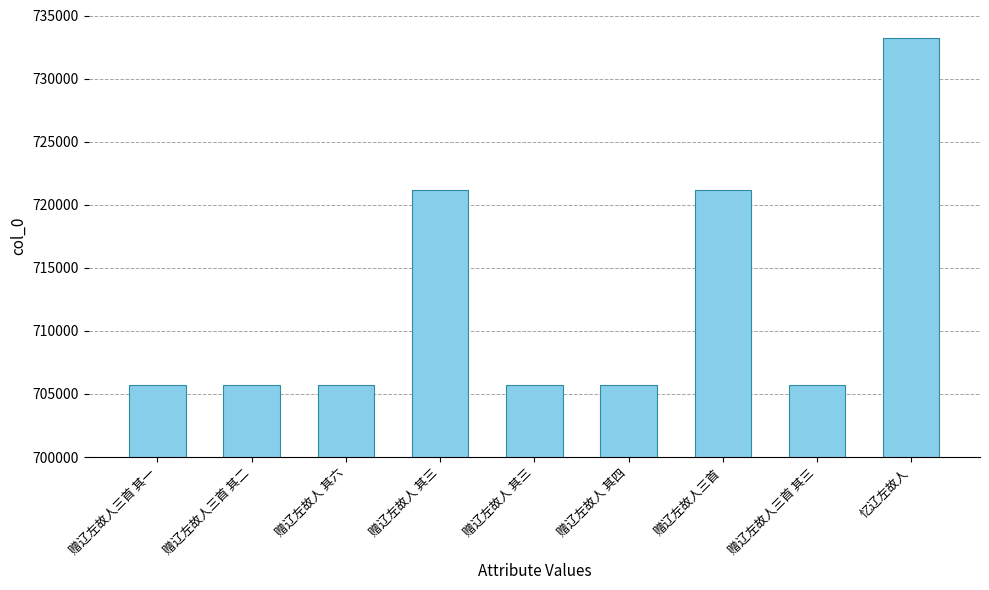

Which label corresponds to the largest value in the chart?

忆辽左故人